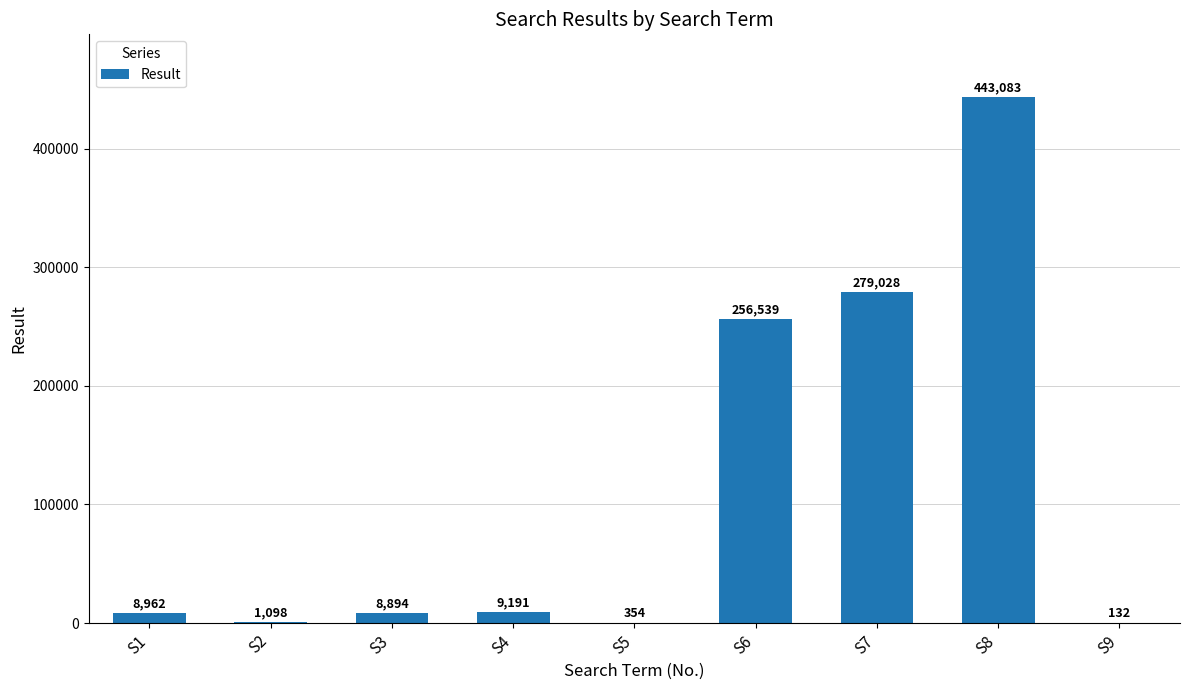

The value at S7 is 170175. True or false?

False